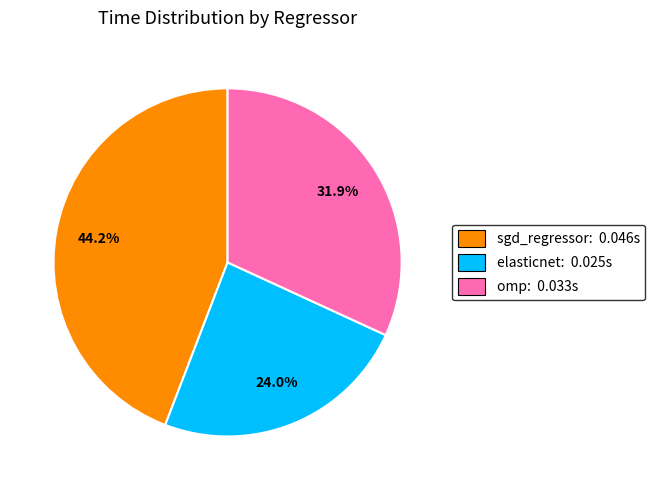

How many segments does this pie chart have?

3